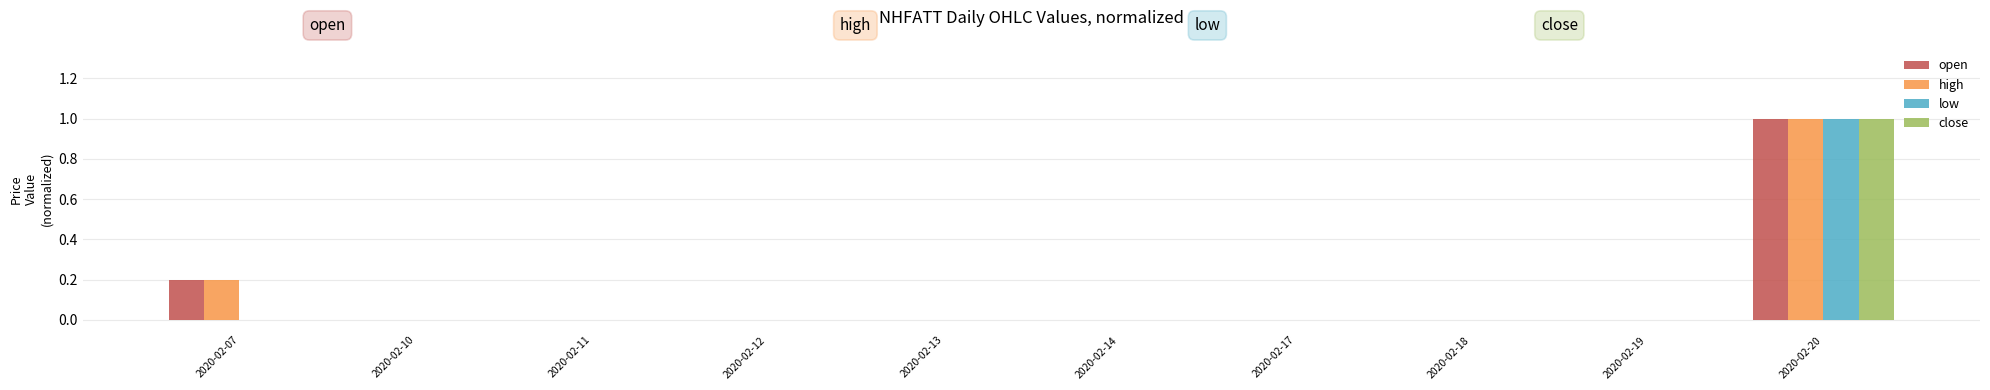

What is the sum of all high values?

1.2